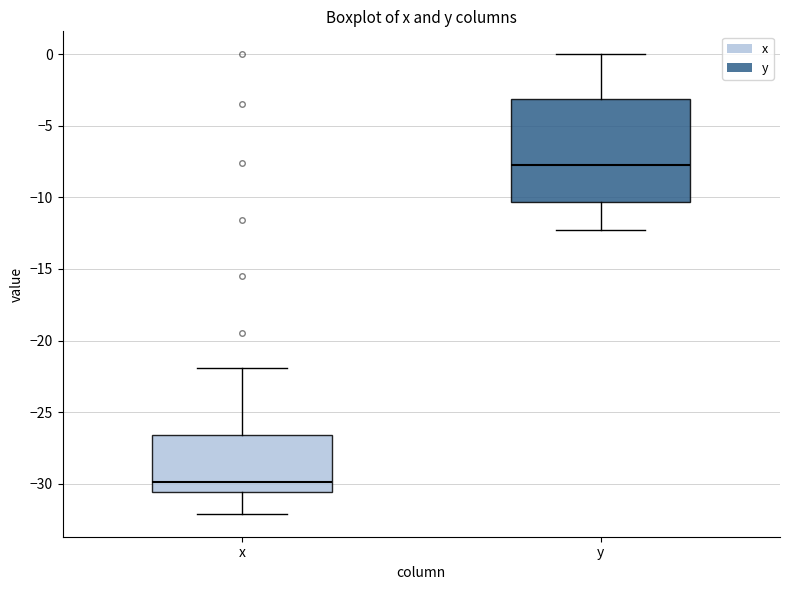

Reading left to right, transcribe this box plot: for each box, give where its median line is, the range the box spans, and where its two whiskers end, as read against the y-axis. The values are not printed on the chart, so give them approximately, as read against the axis.

x: median -30.0, box -30.5 to -26.5, whiskers -32.0 to -22.0
y: median -7.5, box -10.5 to -3.0, whiskers -12.5 to 0.0